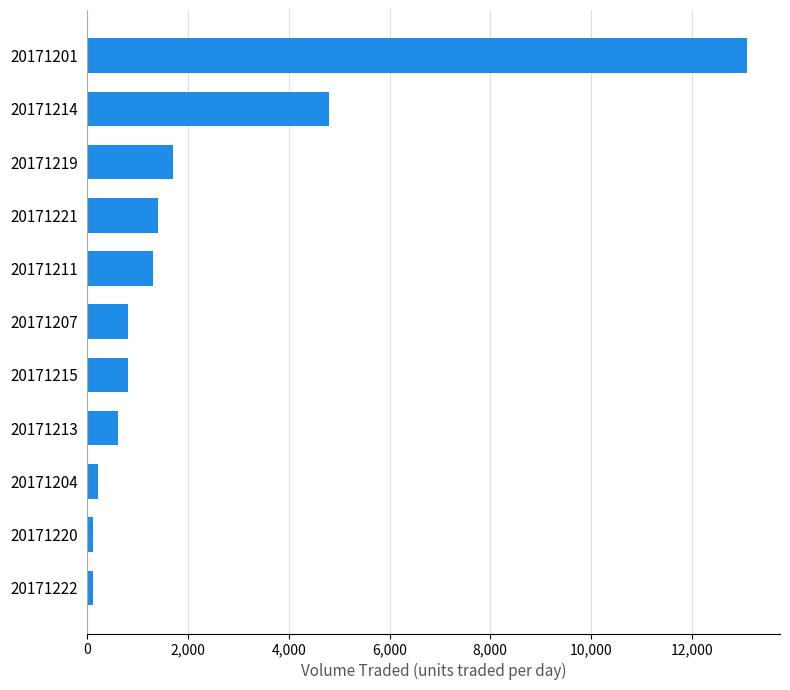

Does the chart contain stacked bars?

No